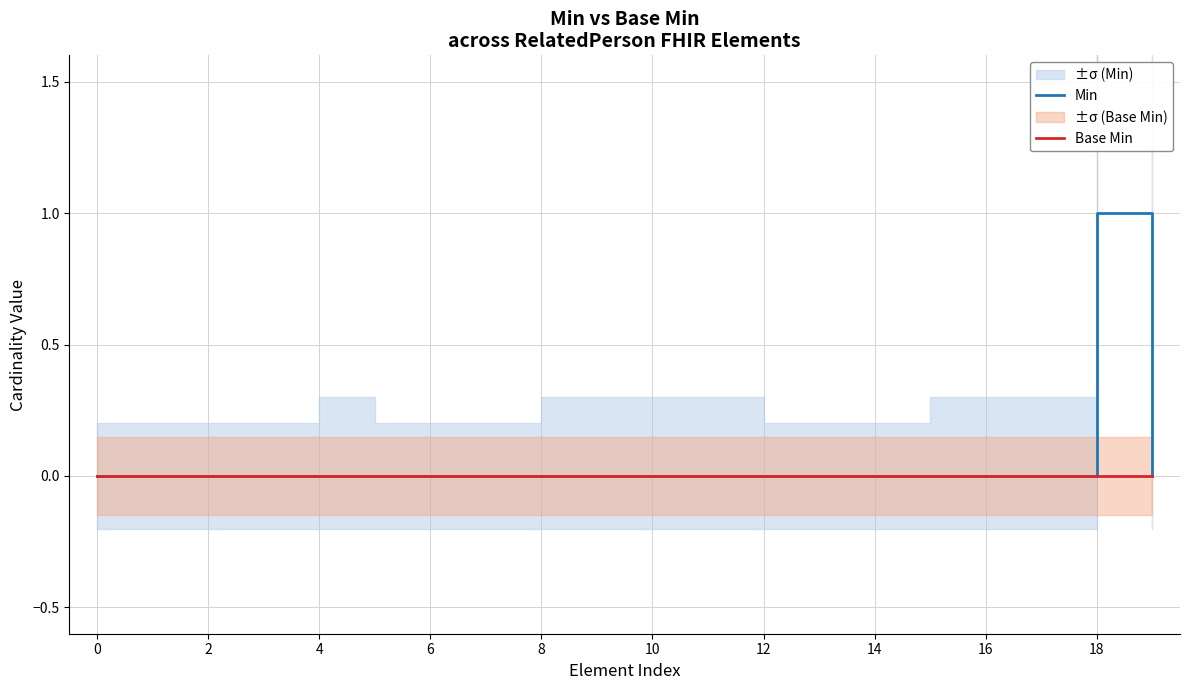

Is it true that Min equals 1 at 18?

True